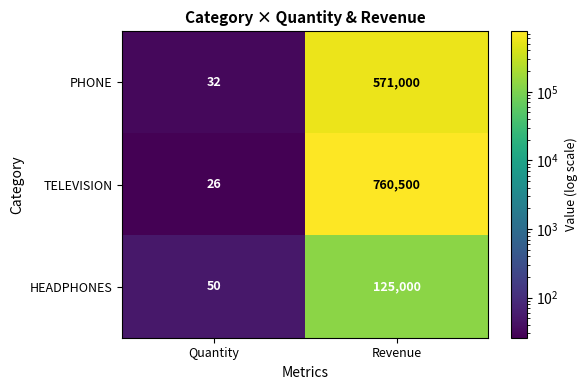

What is the total value across all series at Revenue?

1456500